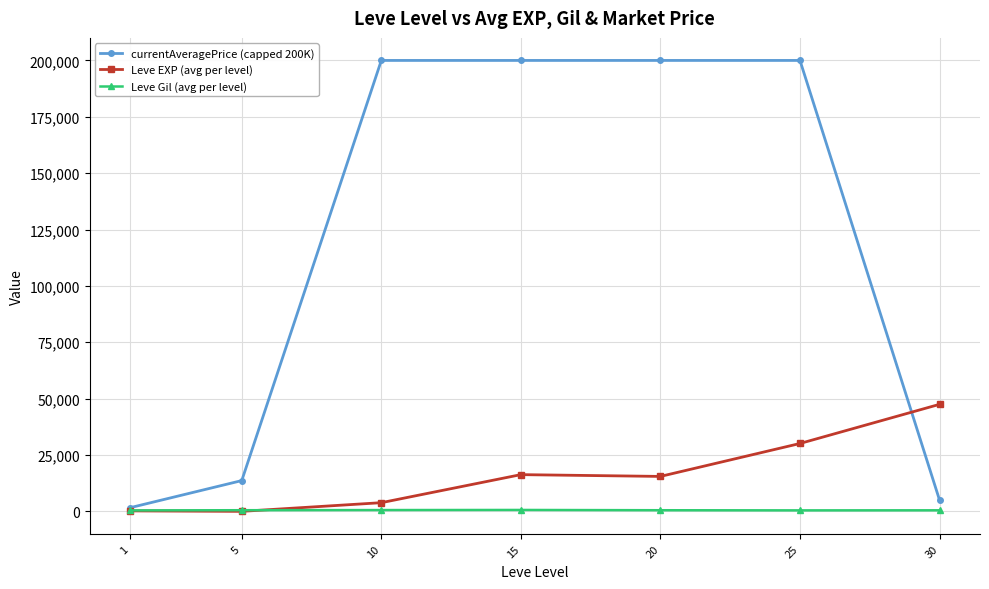

The value of Leve EXP (avg per level) at 30 is 47467.5. True or false?

True